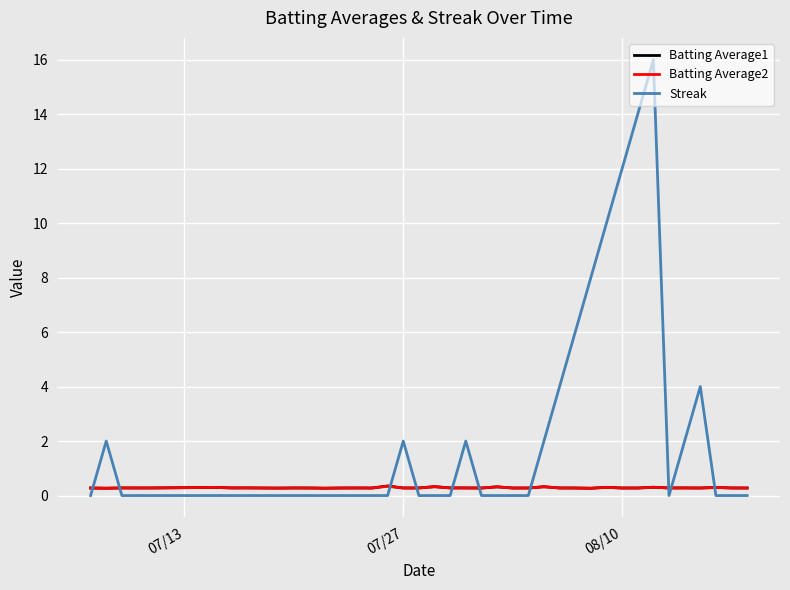

Which series has the largest total across all categories?

Streak